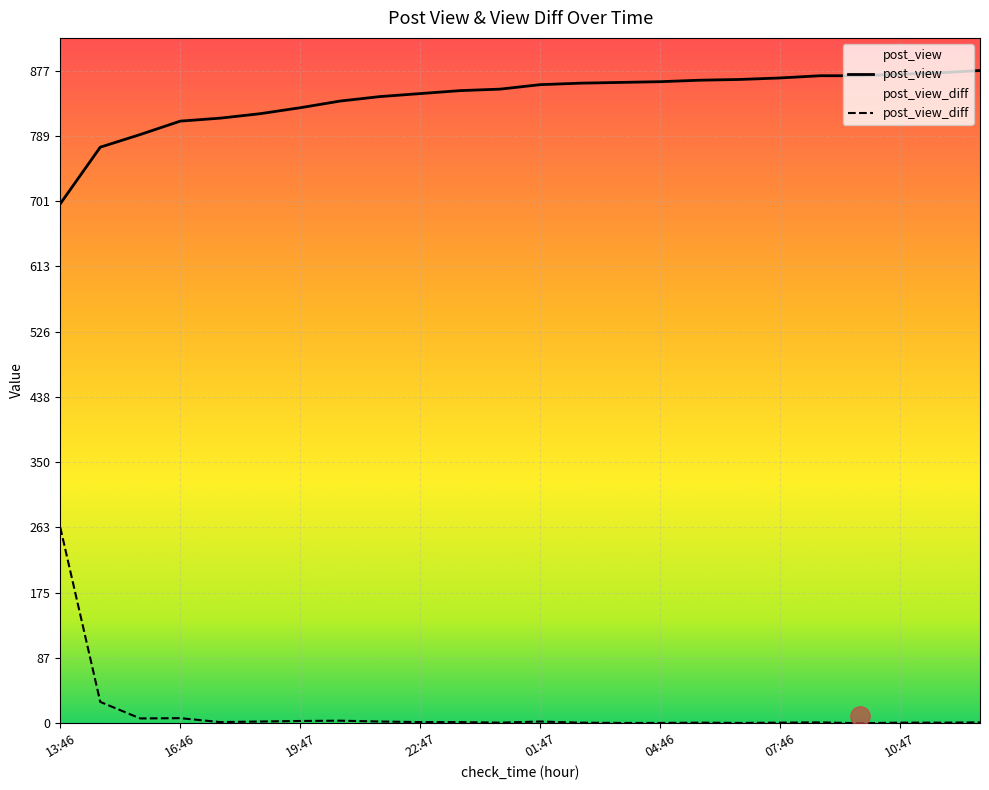

Reading left to right, list all the values displayed in this chart.

post_view: 13:46=698.0	14:47=774.0	15:47=791.0	16:46=809.0	17:47=813.0	18:47=819.0	19:47=827.0	20:47=836.0	21:46=842.0	22:47=846.0	23:46=850.0	00:47=852.0	01:47=858.0	02:46=860.0	03:47=861.0	04:46=862.0	05:47=864.0	06:47=865.0	07:46=867.0	08:47=870.0	09:46=870.0	10:47=872.0	11:47=874.0	12:46=877.0
post_view_diff: 13:46=263.1	14:47=28.6	15:47=6.4	16:46=6.8	17:47=1.5	18:47=2.3	19:47=3.0	20:47=3.4	21:46=2.3	22:47=1.5	23:46=1.5	00:47=0.8	01:47=2.3	02:46=0.8	03:47=0.4	04:46=0.4	05:47=0.8	06:47=0.4	07:46=0.8	08:47=1.1	09:46=0.0	10:47=0.8	11:47=0.8	12:46=1.1